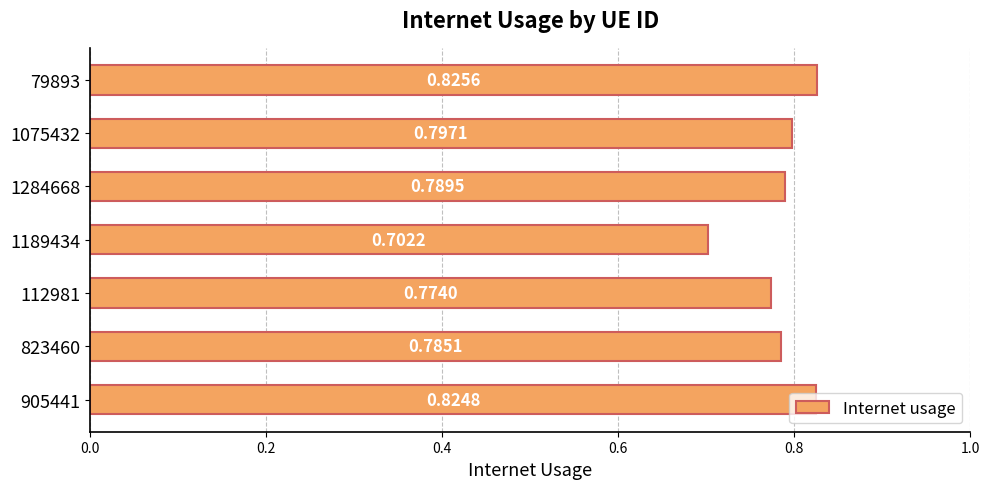

Which has a higher value, 823460 or 1075432?

1075432